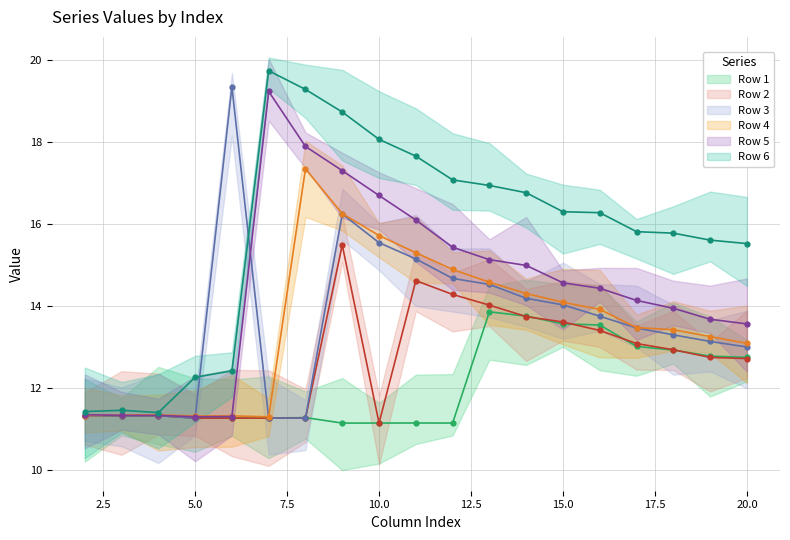

True or false: Row 5 and Row 2 cross at least once.

False